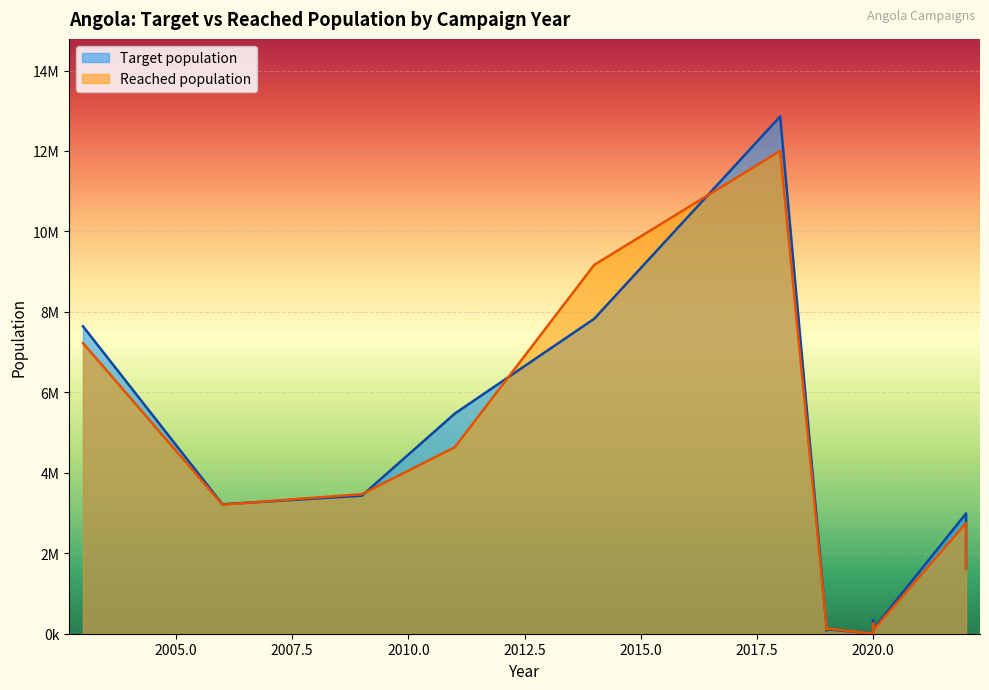

Reading left to right, what are all the values shown in this chart?

Target population: 2003=7642739	2006=3218676	2009=3430913	2011=5472822	2014=7829940	2018=12858210	2019=141802	2019=84101	2019=108673	2020=5070	2020=251443	2020=338730	2020=108464	2022=2990813	2022=1636915
Reached population: 2003=7226105	2006=3210160	2009=3469806	2011=4635248	2014=9169335	2018=12001440	2019=164410	2019=110280	2019=127740	2020=3363	2020=251443	2020=206924	2020=85699	2022=2751203	2022=1608593